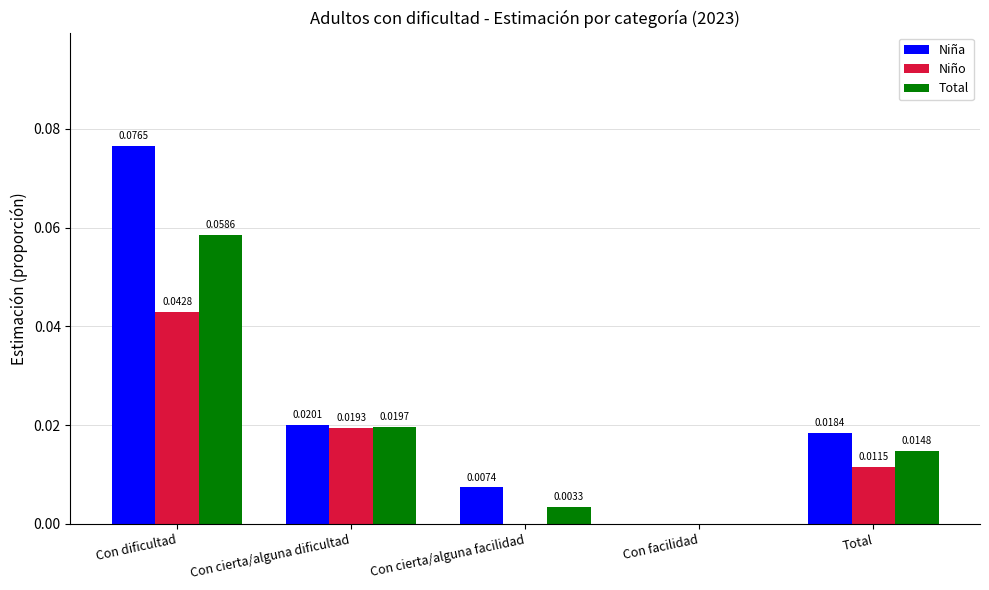

Is the value of Niño at Total greater than the value of Niña at Con cierta/alguna facilidad?

Yes